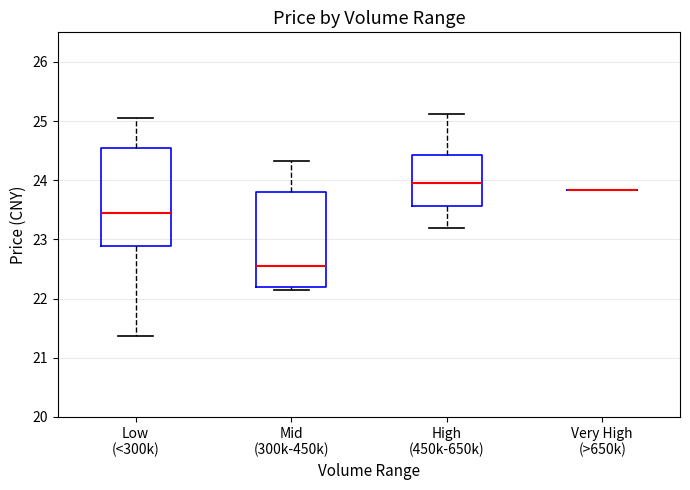

Reading left to right, transcribe this box plot: for each box, give where its median line is, the range the box spans, and where its two whiskers end, as read against the y-axis. The values are not printed on the chart, so give them approximately, as read against the axis.

Low (<300k): median 23.5, box 22.9 to 24.5, whiskers 21.4 to 25.1
Mid (300k-450k): median 22.6, box 22.2 to 23.8, whiskers 22.2 (just below the box's lower edge) to 24.3
High (450k-650k): median 23.9, box 23.6 to 24.4, whiskers 23.2 to 25.1
Very High (>650k): box collapsed to a line at 23.8, whiskers 23.8 to 23.8